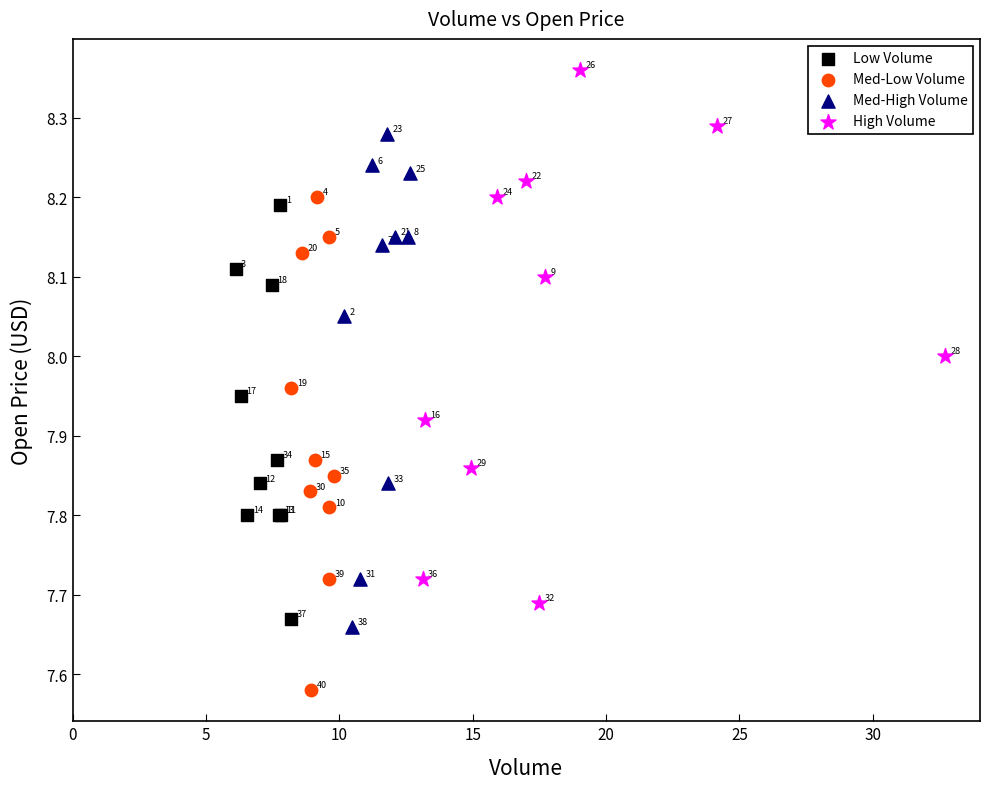

What are all the series names shown in the legend?

Low Volume, Med-Low Volume, Med-High Volume, High Volume